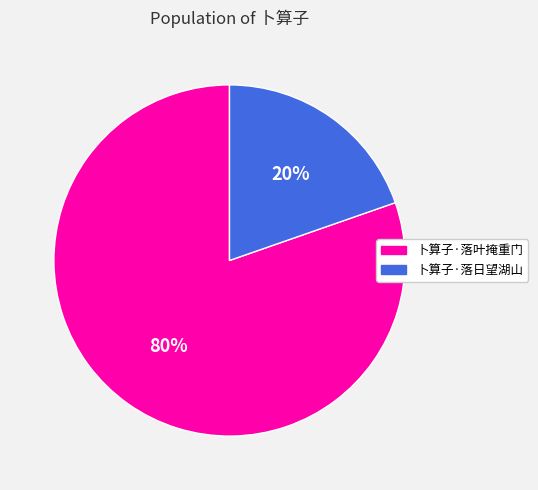

Which category has the biggest portion of the pie?

卜算子·落叶掩重门